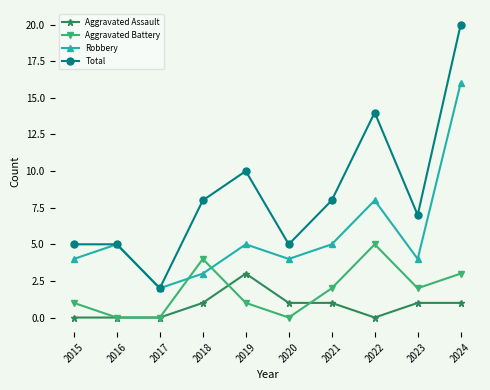

Count the number of data series in this chart.

4